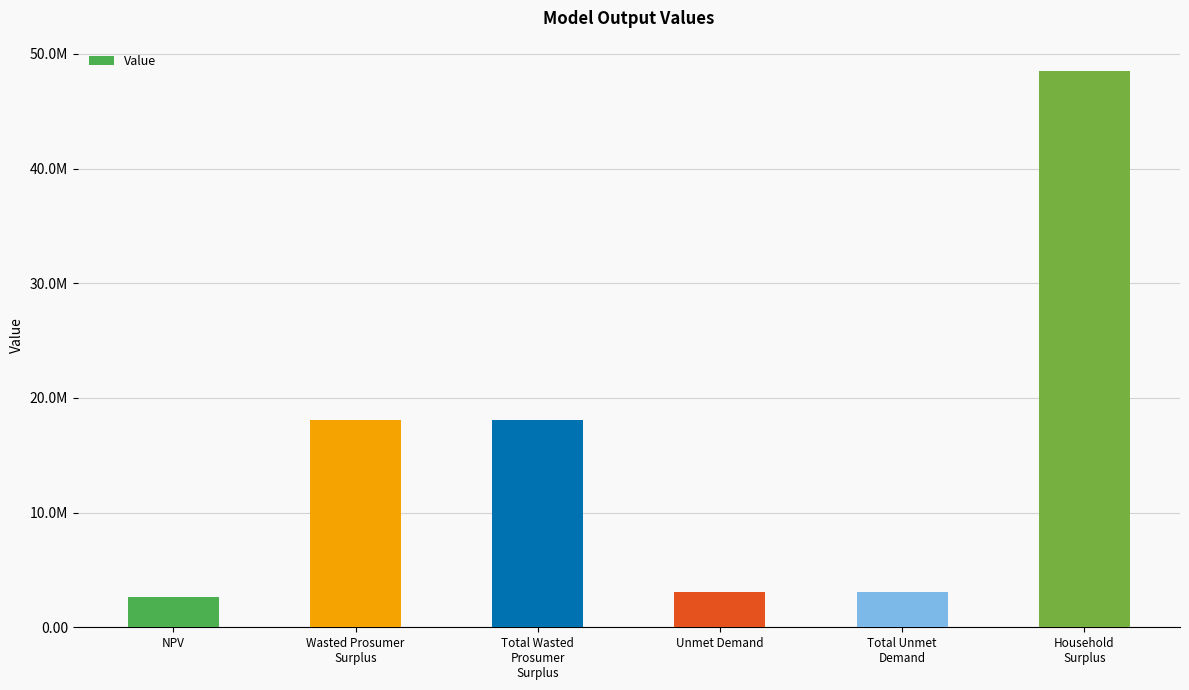

At which category does the chart reach its peak across all series?

Household
Surplus